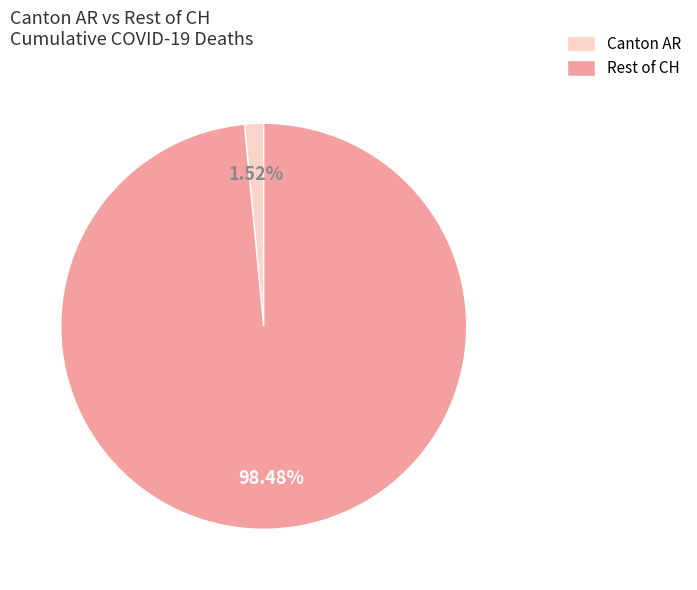

Does any single category account for the majority?

Yes